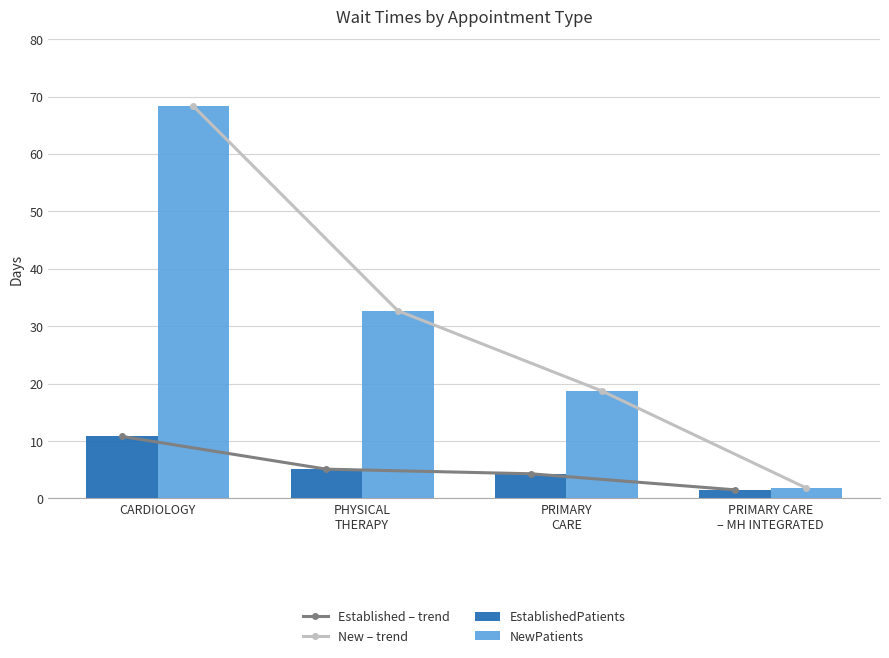

Which has a higher value, PHYSICAL
THERAPY or CARDIOLOGY?

CARDIOLOGY